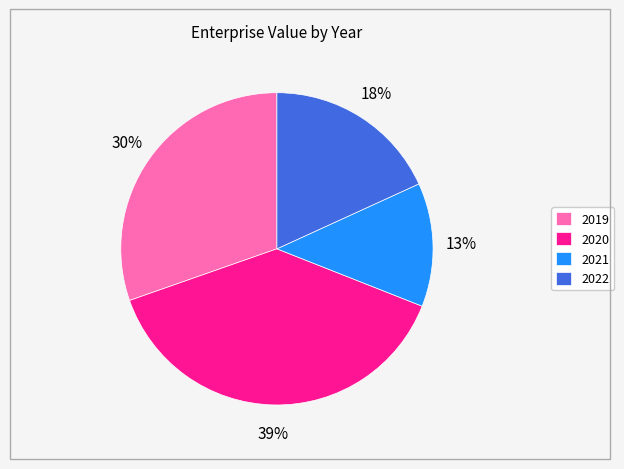

Rank the categories by value from lowest to highest.

2021, 2022, 2019, 2020